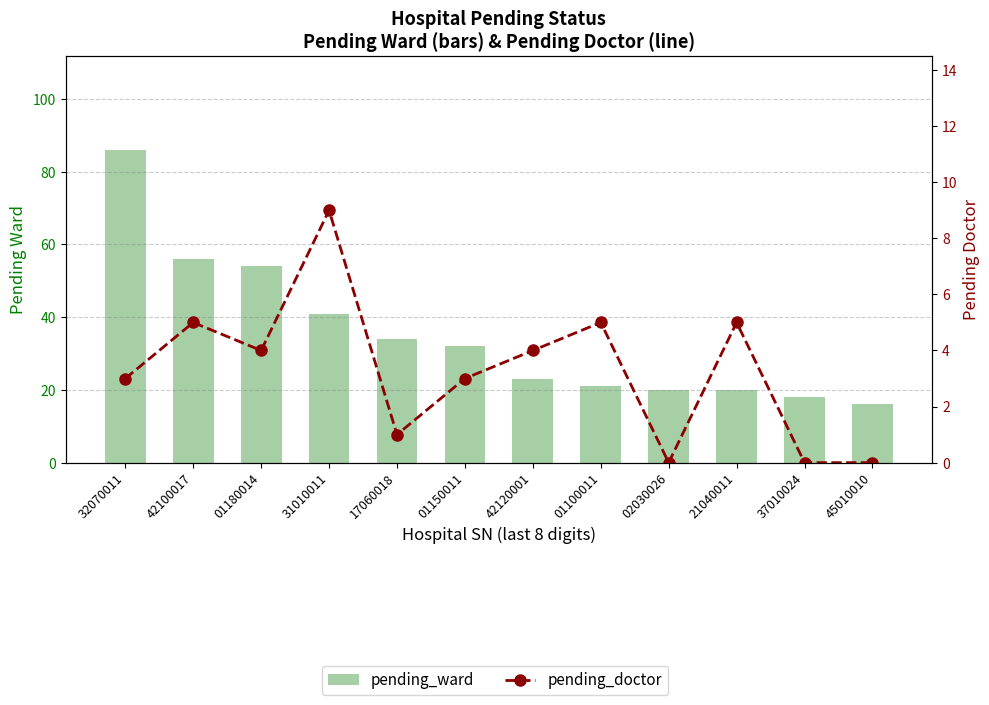

True or false: pending_doctor has a value of 0 at 37010024.

True